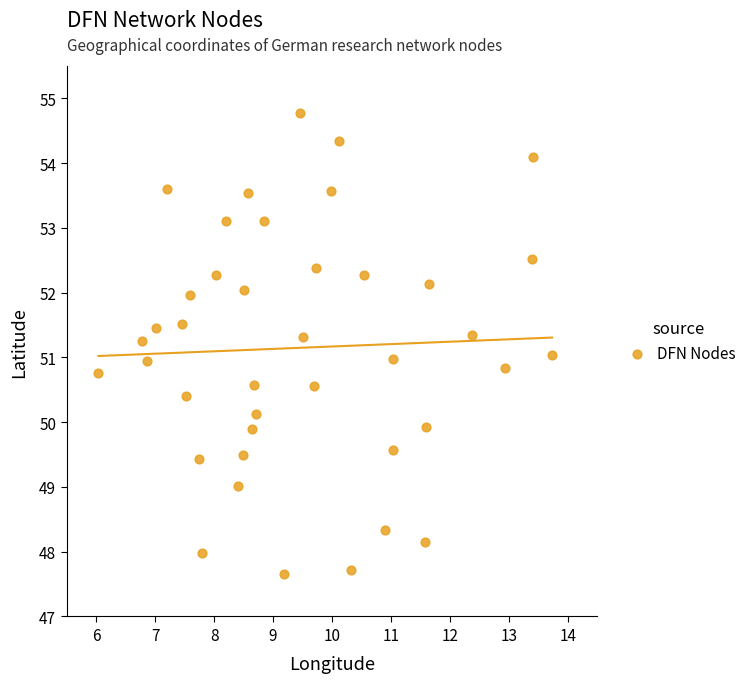

What is the range of Y values (max minus min)?

7.1